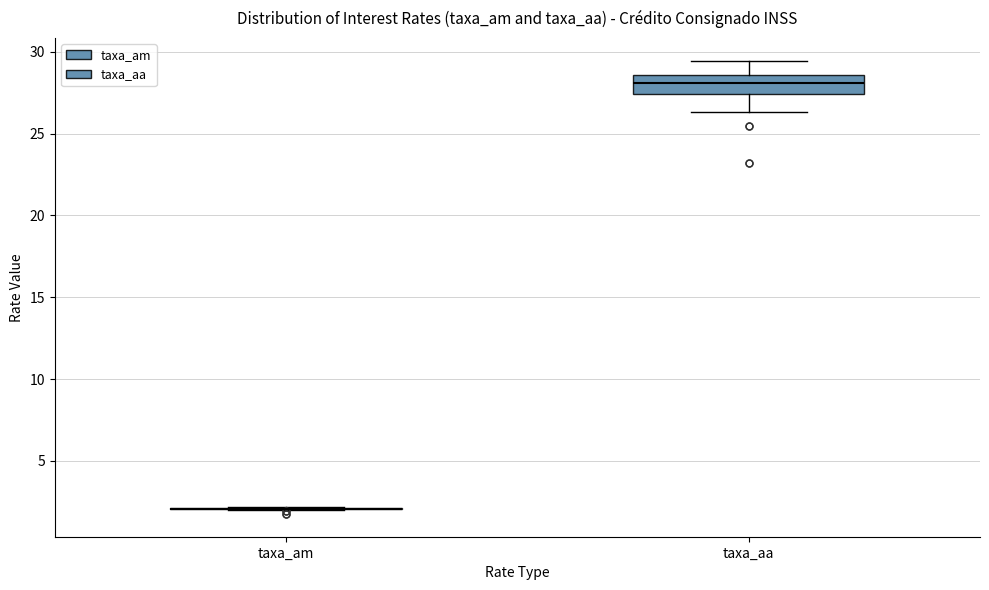

Reading left to right, transcribe this box plot: for each box, give where its median line is, the range the box spans, and where its two whiskers end, as read against the y-axis. The values are not printed on the chart, so give them approximately, as read against the axis.

taxa_am: box collapsed to a line at 2.0, whiskers 2.0 to 2.0
taxa_aa: median 28.0, box 27.5 to 28.5, whiskers 26.5 to 29.5